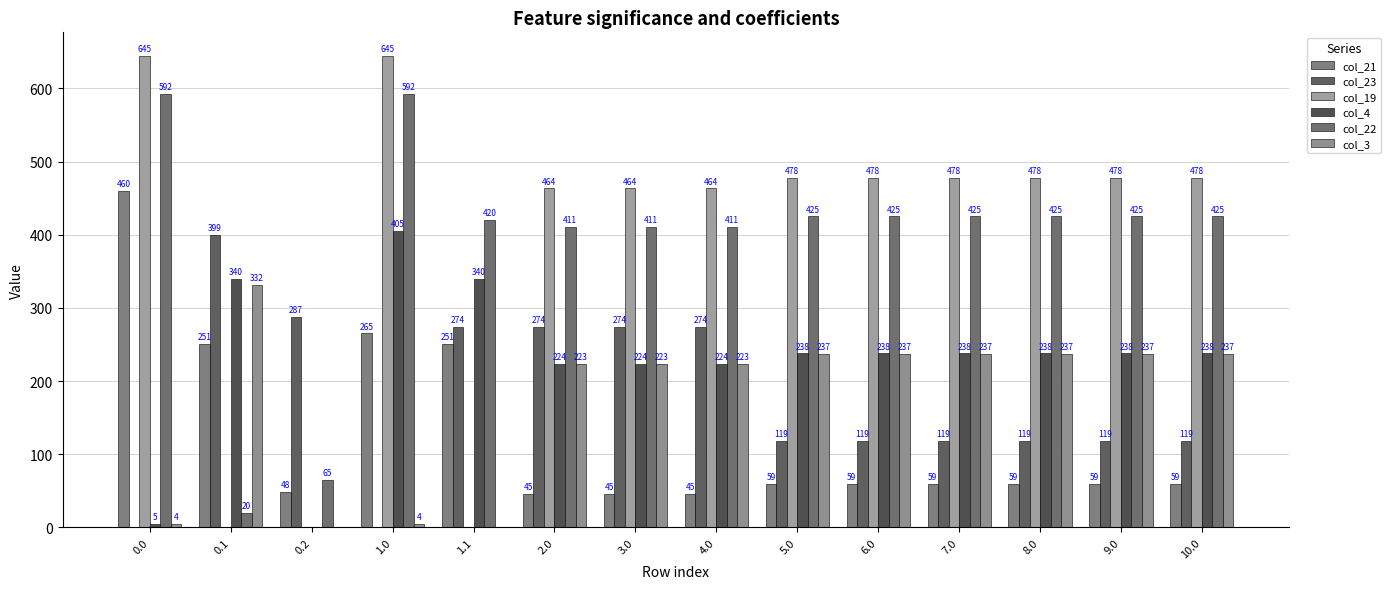

What is the label of the 6th bar from the right?

5.0